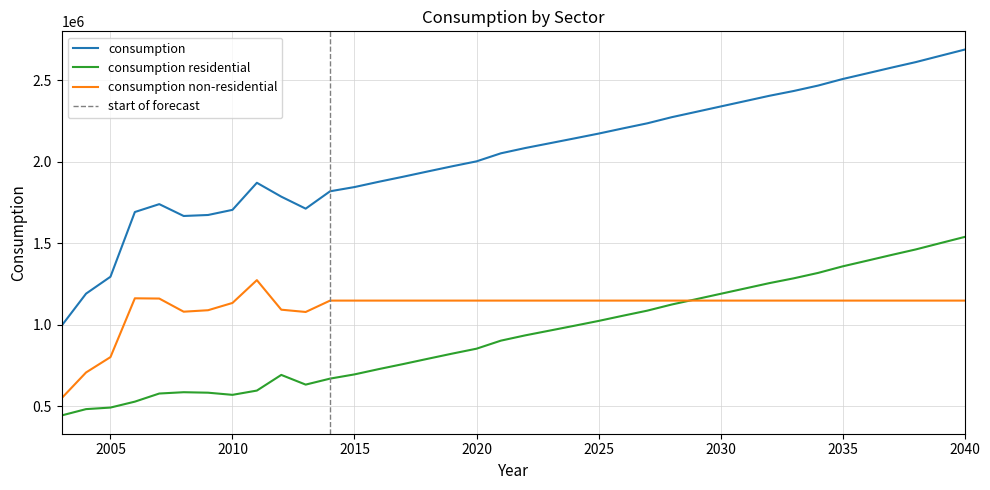

Reading left to right, what are all the values shown in this chart?

consumption: 994696	1191065	1294702	1691490	1739763	1667175	1673277	1704749	1870735	1785606	1712089	1818608	1844459	1877039	1907989	1940074	1971708	2001999	2051419	2083853	2113035	2142364	2172135	2204143	2235306	2272841	2305483	2338336	2371069	2403959	2433478	2466691	2506601	2541375	2576440	2610507	2648860	2687014
consumption residential: 444467	483141	492671	529011	578771	586774	583852	570677	596848	692879	633403	670175	696026	728605	759556	791640	823275	853566	902985	935419	964602	993930	1023702	1055710	1086872	1124408	1157050	1189903	1222636	1255526	1285045	1318258	1358168	1392941	1428006	1462074	1500427	1538581
consumption non-residential: 550229	707924	802031	1162479	1160992	1080401	1089425	1134072	1273887	1092727	1078686	1148433	1148433	1148433	1148433	1148433	1148433	1148433	1148433	1148433	1148433	1148433	1148433	1148433	1148433	1148433	1148433	1148433	1148433	1148433	1148433	1148433	1148433	1148433	1148433	1148433	1148433	1148433